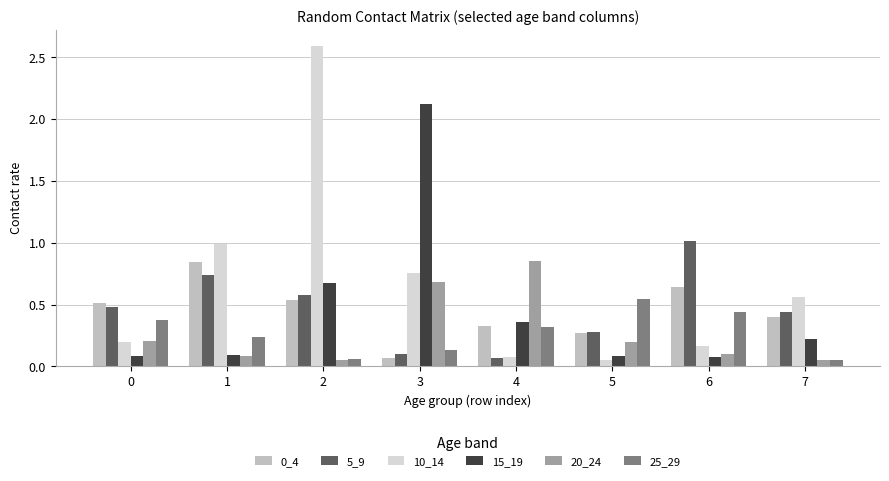

What is the sum of all 0_4 values?

3.6